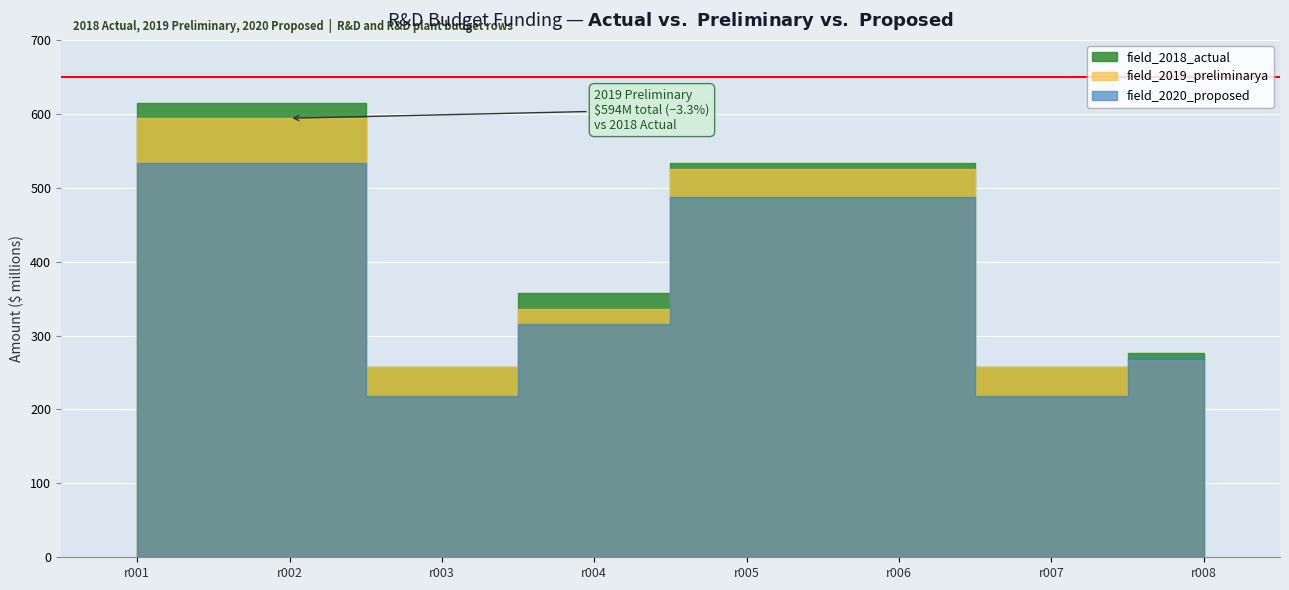

Rank the series by their maximum value, from lowest to highest.

field_2020_proposed, field_2019_preliminarya, field_2018_actual